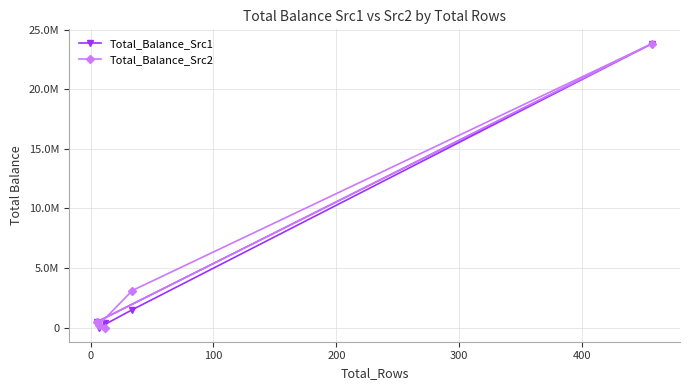

What are all the series names shown in the legend?

Total_Balance_Src1, Total_Balance_Src2